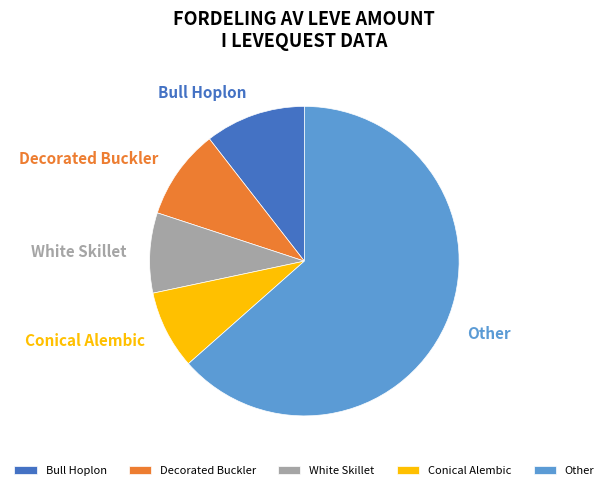

Which slice is the largest?

Other